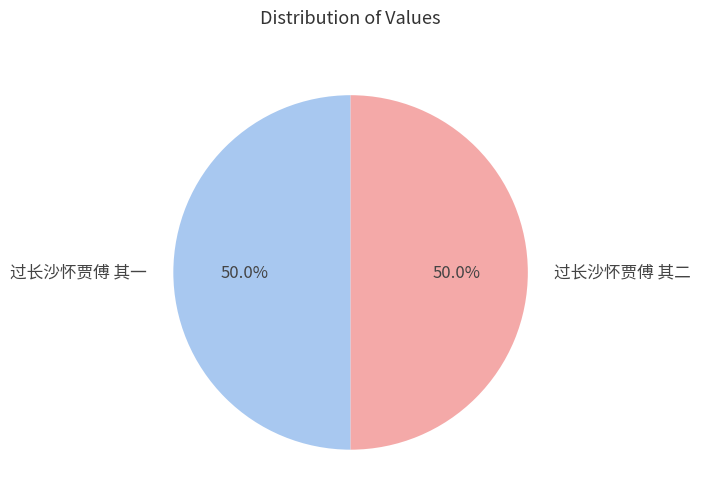

Approximately how many times larger is the value at 过长沙怀贾傅 其二 compared to 过长沙怀贾傅 其一?

1.0